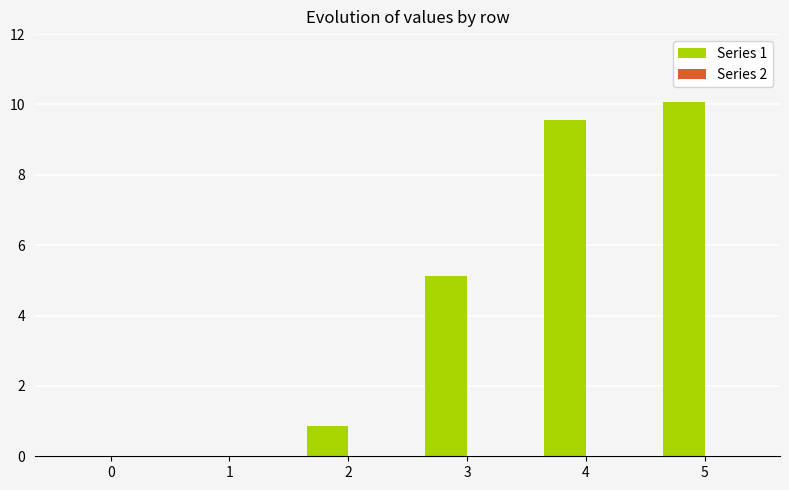

At which label is the value closest to 5?

3